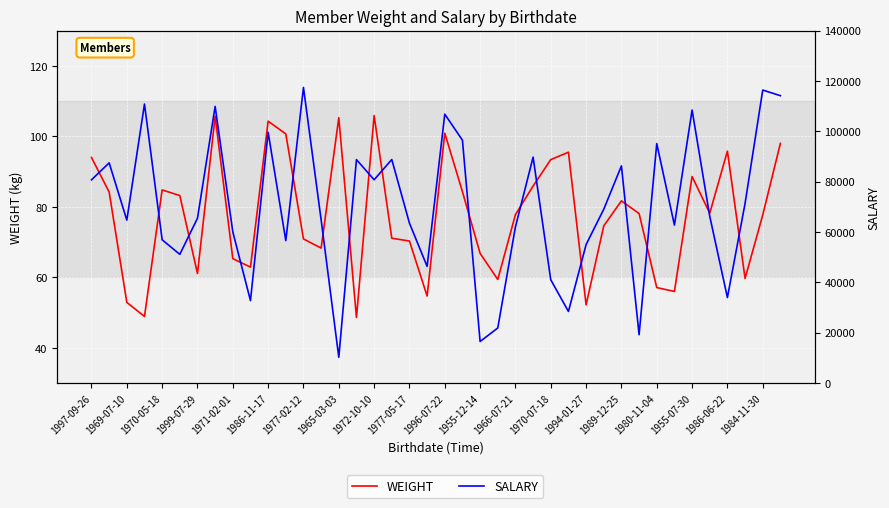

Is this an area chart (filled region under the line)?

No